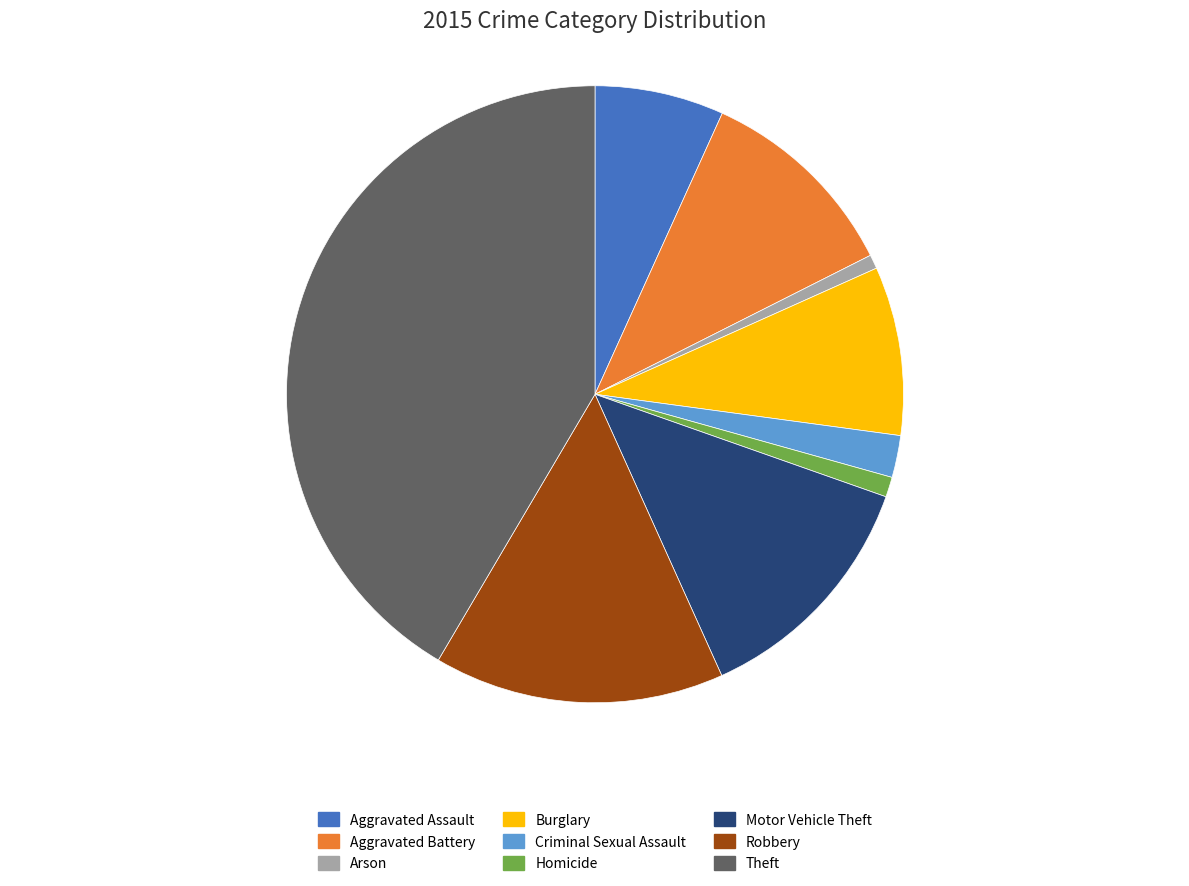

Is it true that Robbery is 15% of the pie?

True